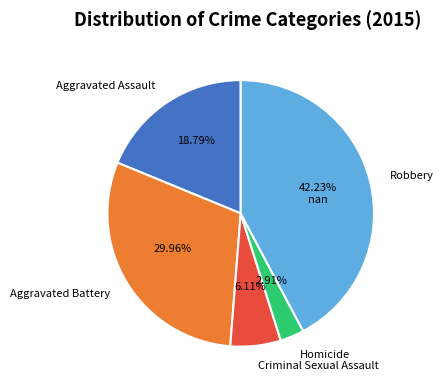

Count the number of slices in the pie.

5